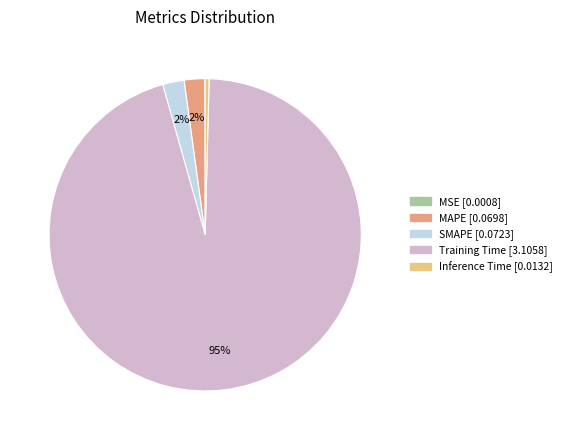

To the nearest percent, what percentage of the pie is SMAPE?

2%